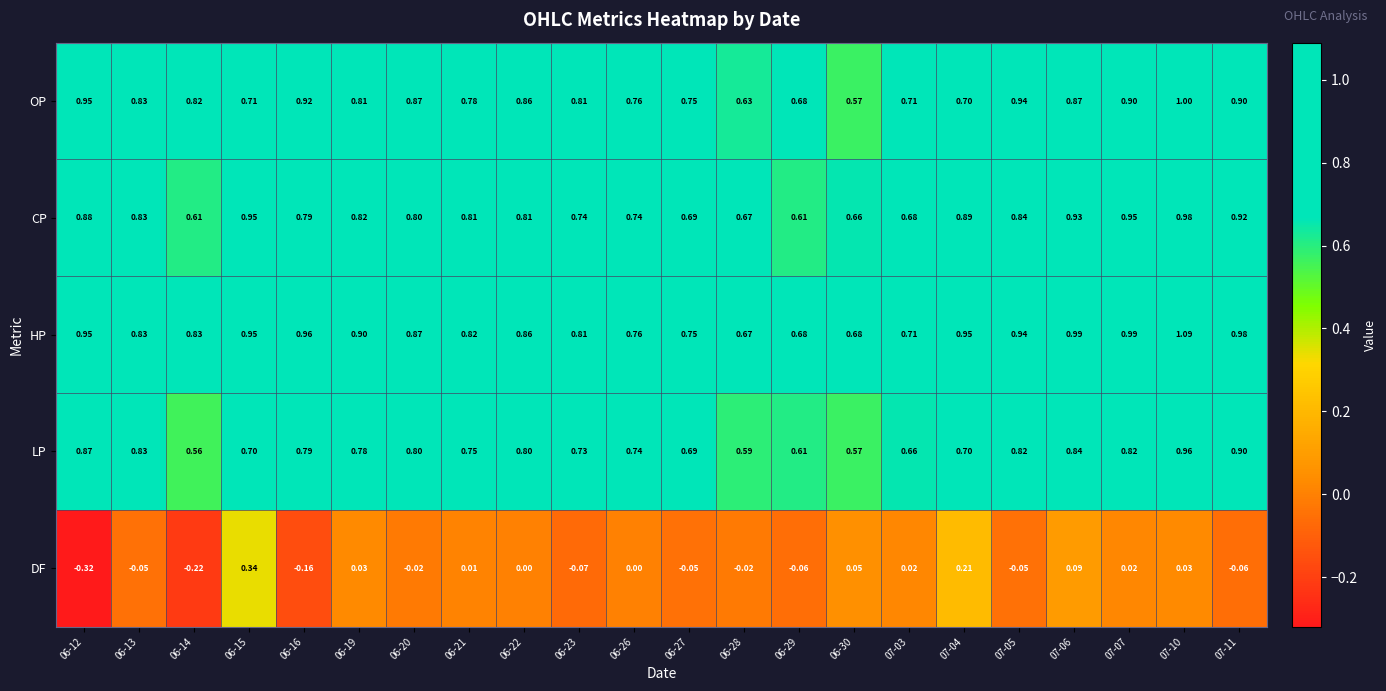

Which series has the widest spread of values?

DF